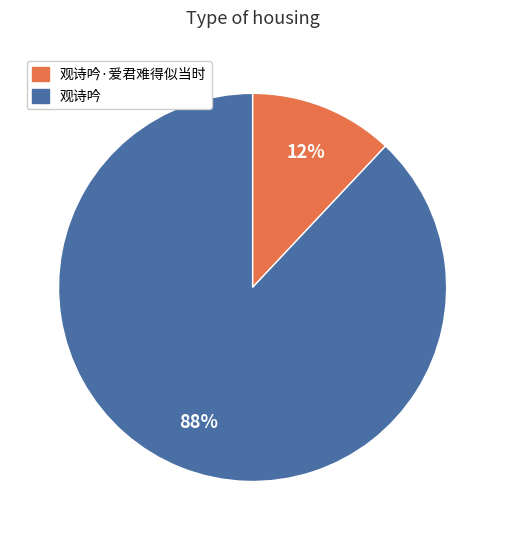

Is it true that 观诗吟·爱君难得似当时 is 12% of the pie?

True